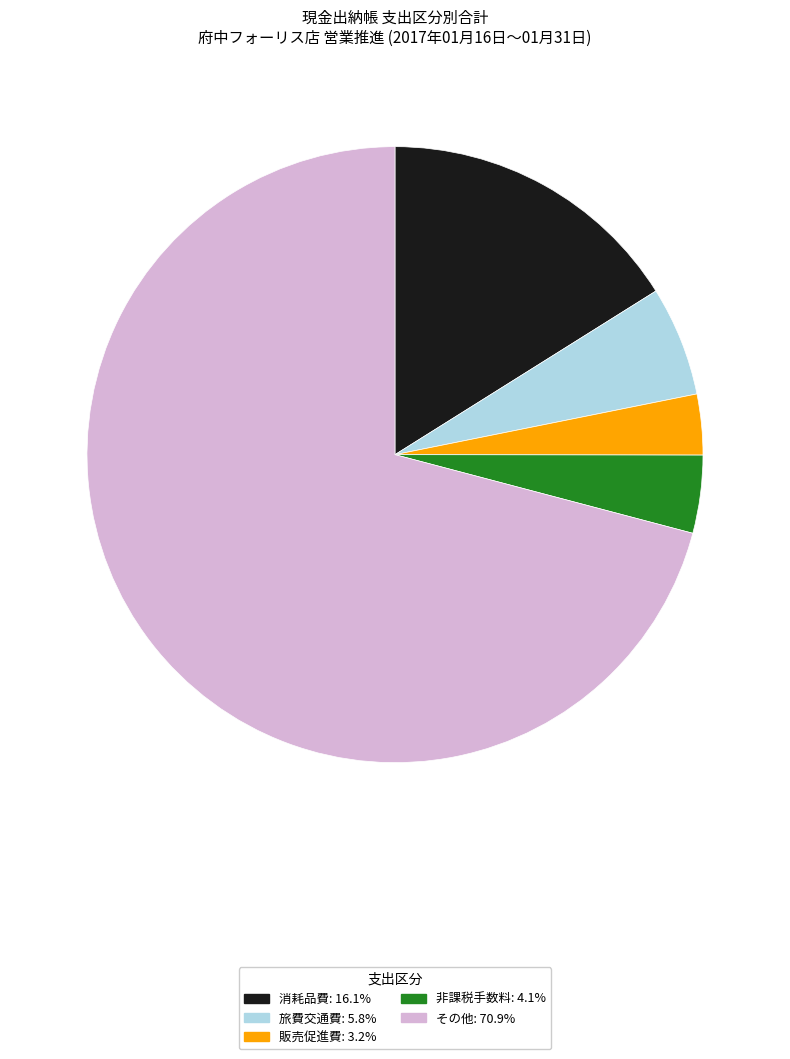

Does その他: 70.9% represent more than half of the total?

Yes